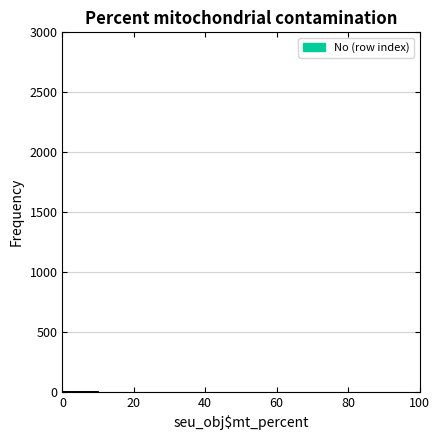

Reading left to right, list every bar in this chart as the range it spans on the x-axis followed by its height. The values are not printed on the chart, so give them approximately, as read against the axis.

0 to 10: under 50
10 to 20: 0
20 to 30: 0
30 to 40: 0
40 to 50: 0
50 to 60: 0
60 to 70: 0
70 to 80: 0
80 to 90: 0
90 to 100: 0